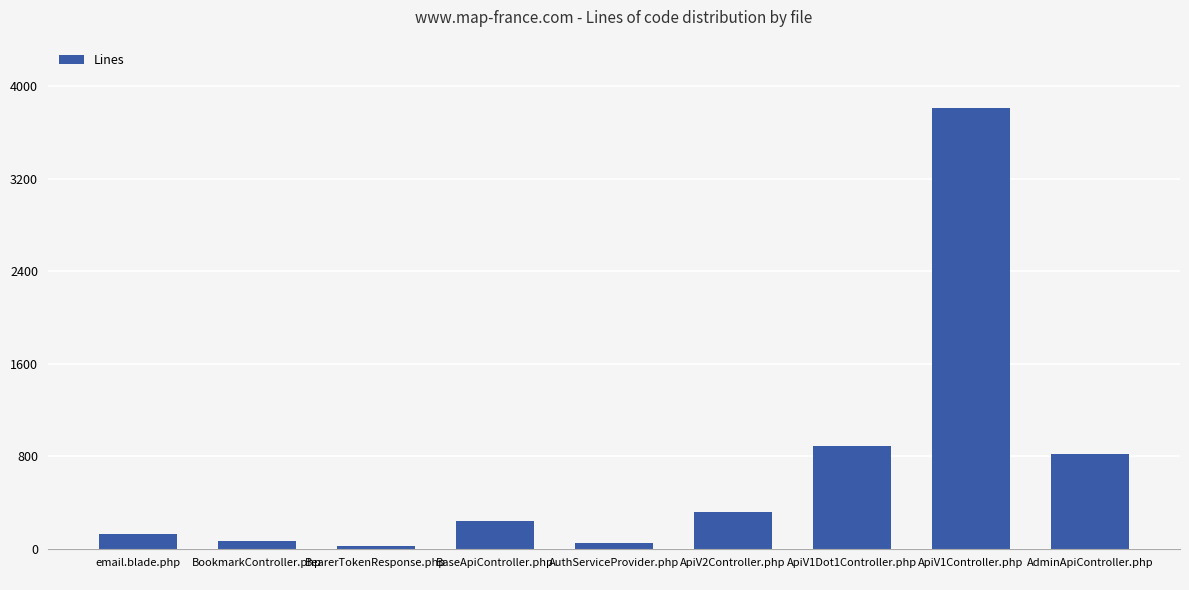

Where is the data nearest to the value 1915?

ApiV1Dot1Controller.php
